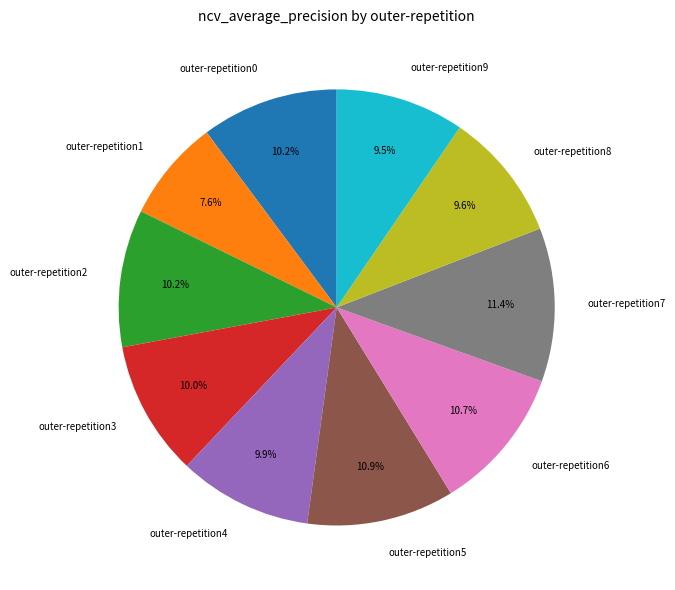

What percentage is the outer-repetition6 slice, to the nearest percent?

11%